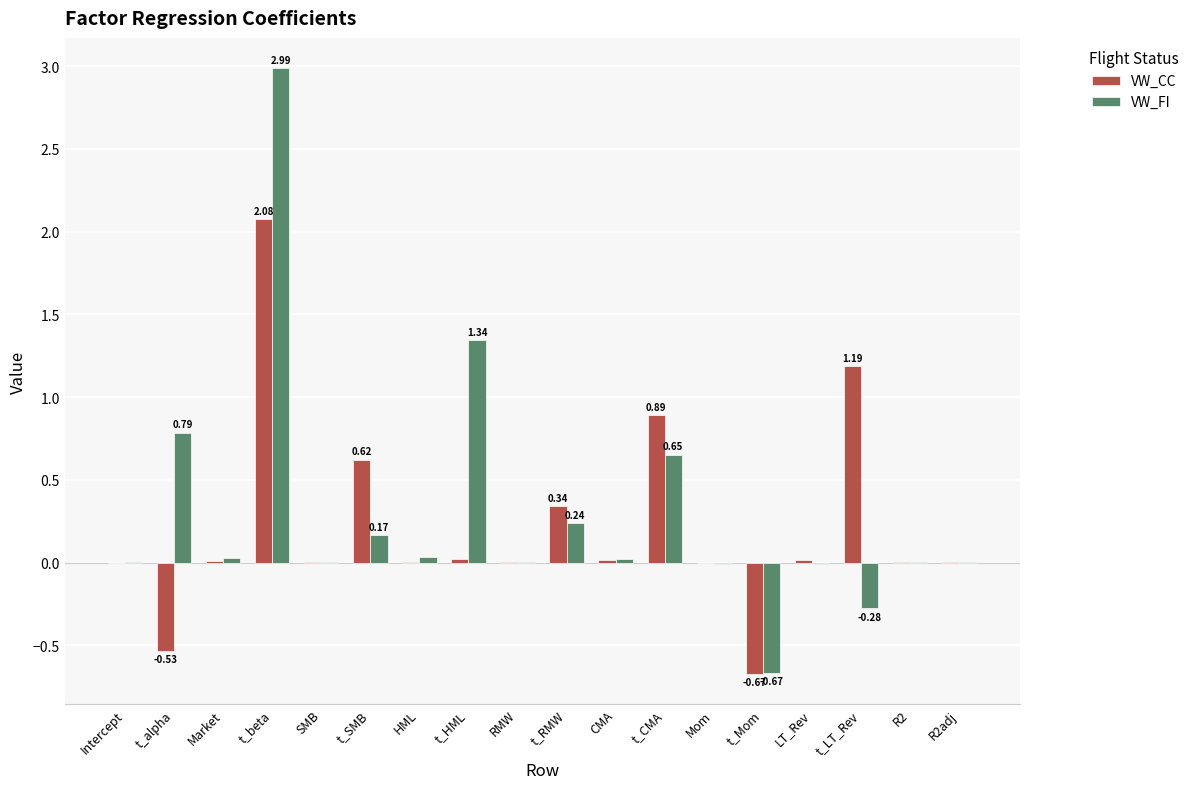

Which category has the highest value in the VW_CC series?

t_beta